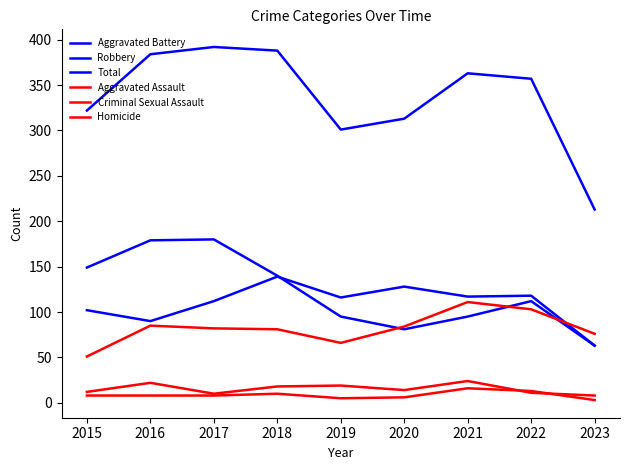

Does the chart have visible grid lines?

No